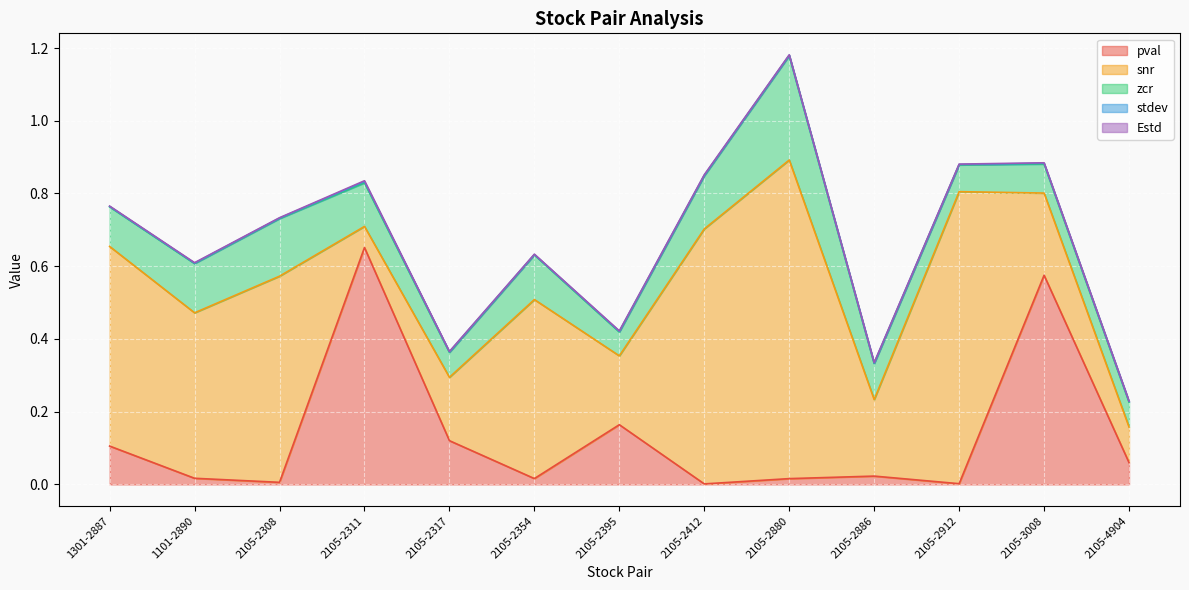

Is the value of zcr at 2105-2886 greater than the value of snr at 1301-2887?

No